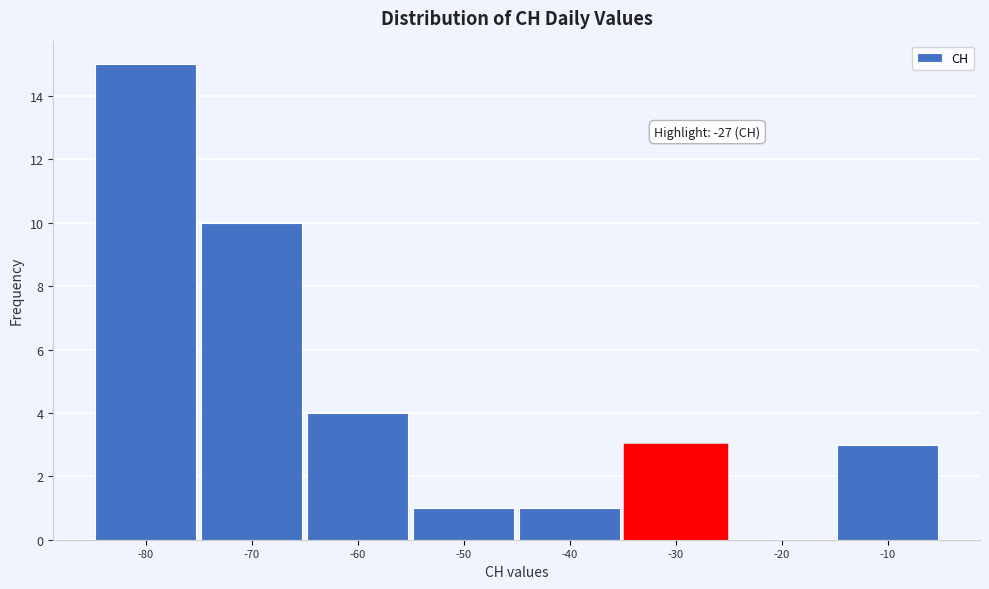

Reading left to right, list all the values displayed in this chart.

-80=15	-70=10	-60=4	-50=1	-40=1	-30=3	-20=0	-10=3